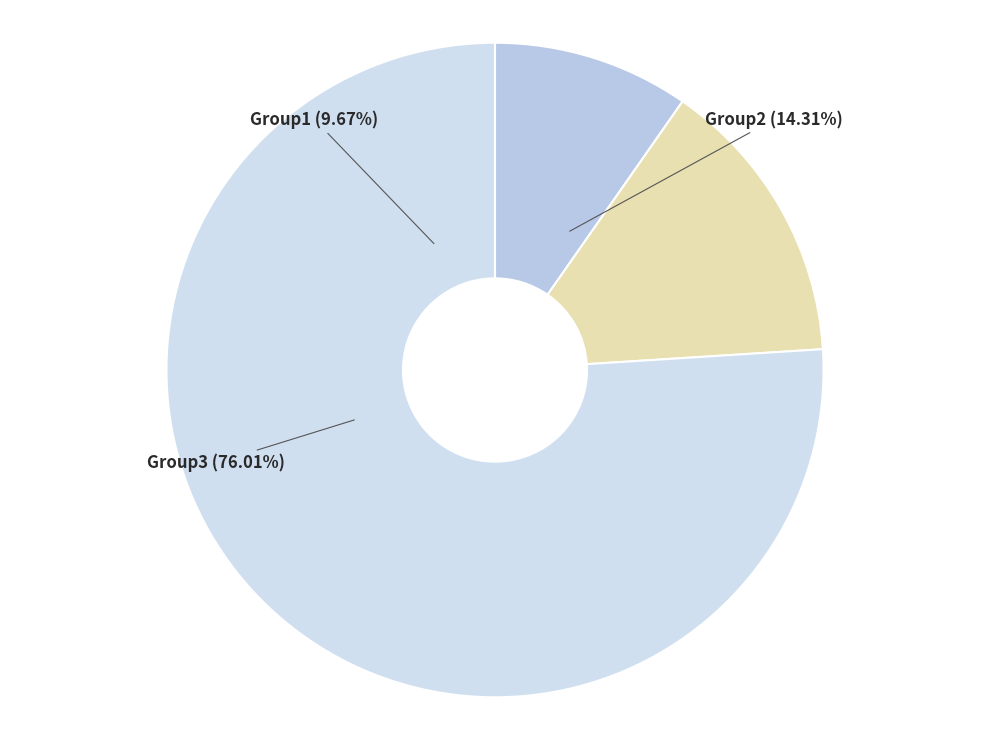

True or false: Group2 accounts for 26% of the total.

False